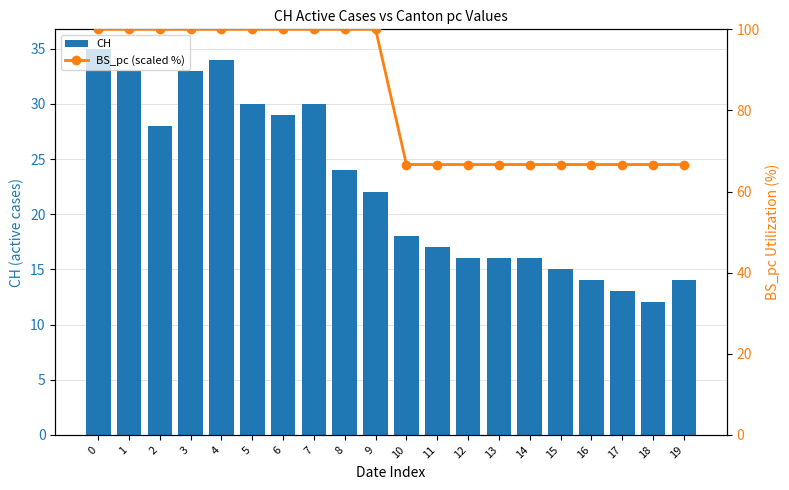

True or false: BS_pc (scaled %) has a value of 100.0 at 1.

True